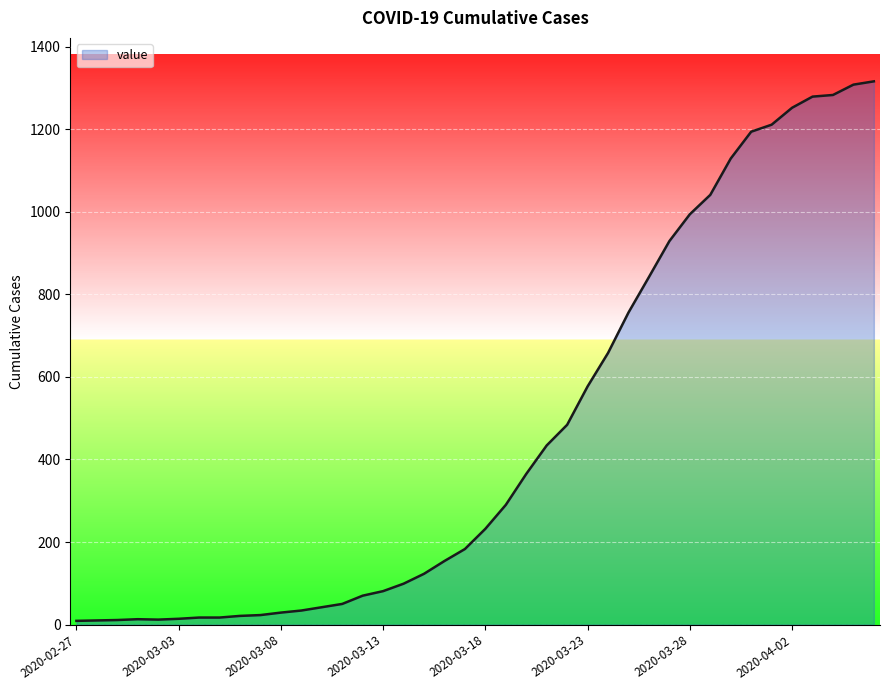

What is the difference between the maximum and minimum values?

1307